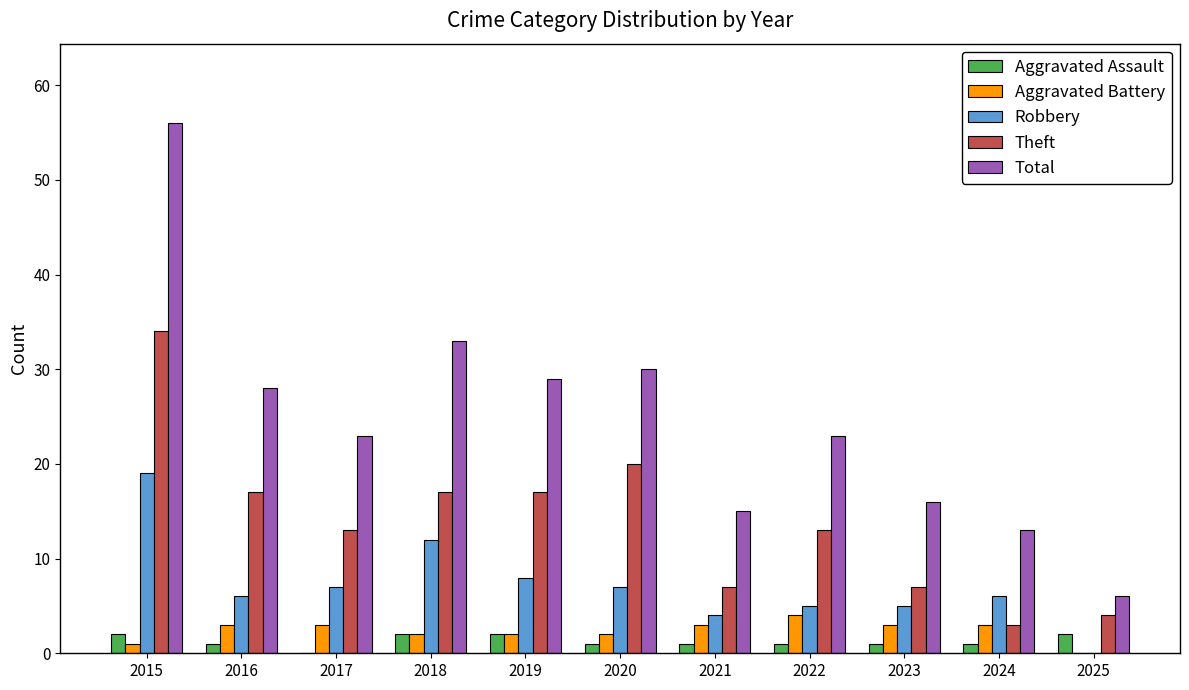

What is the sum of all Total values?

272